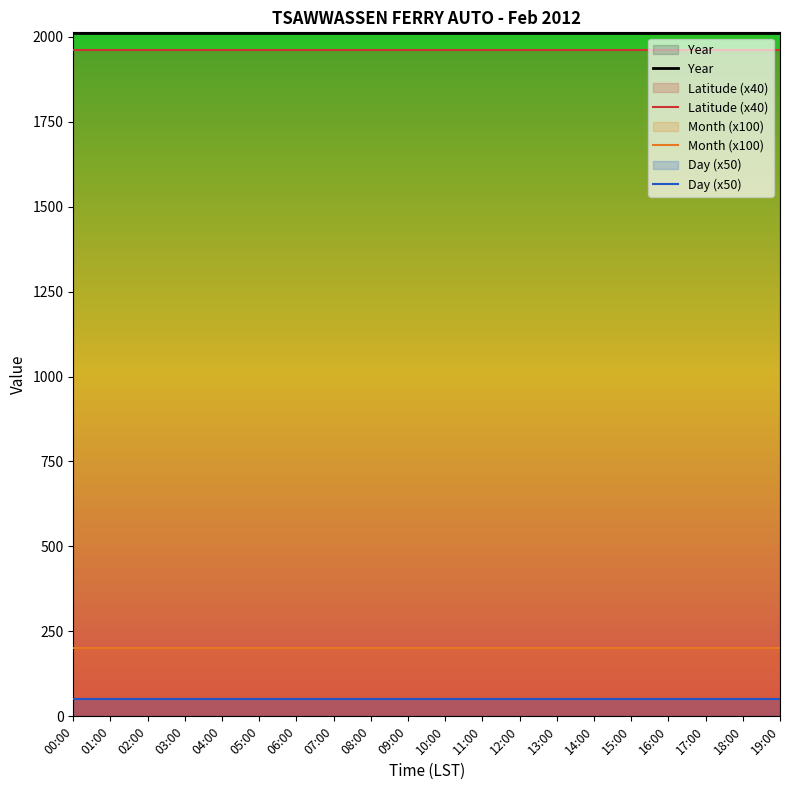

What is the label of the 4th point from the right?

16:00